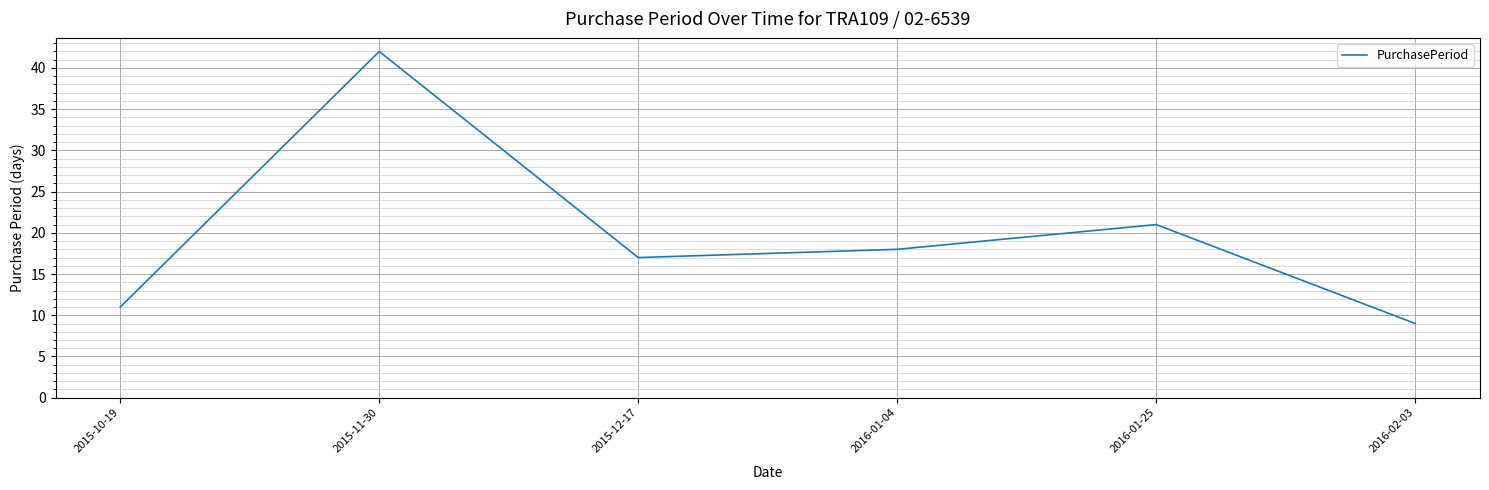

Approximately how many times larger is the value at 2015-12-17 compared to 2016-01-04?

0.9